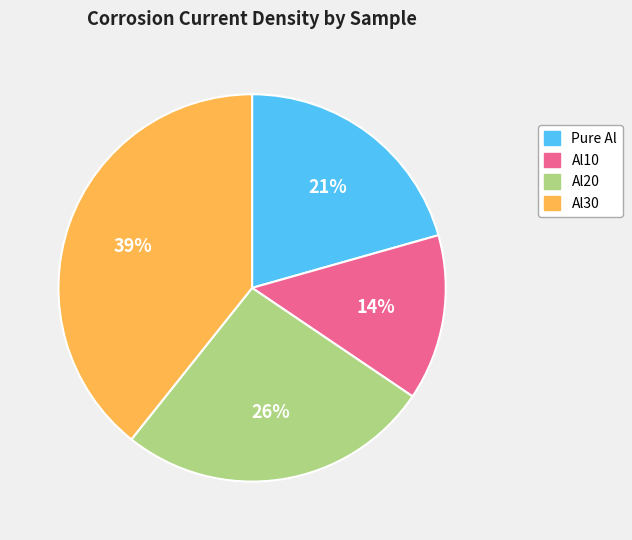

How many segments does this pie chart have?

4